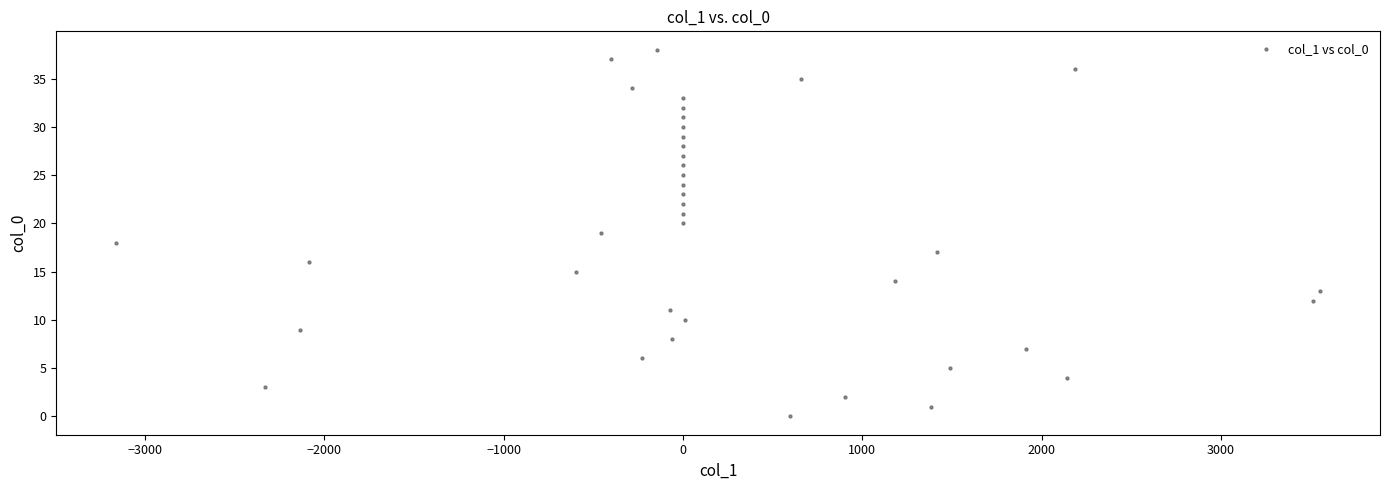

What is the range of Y values (max minus min)?

38